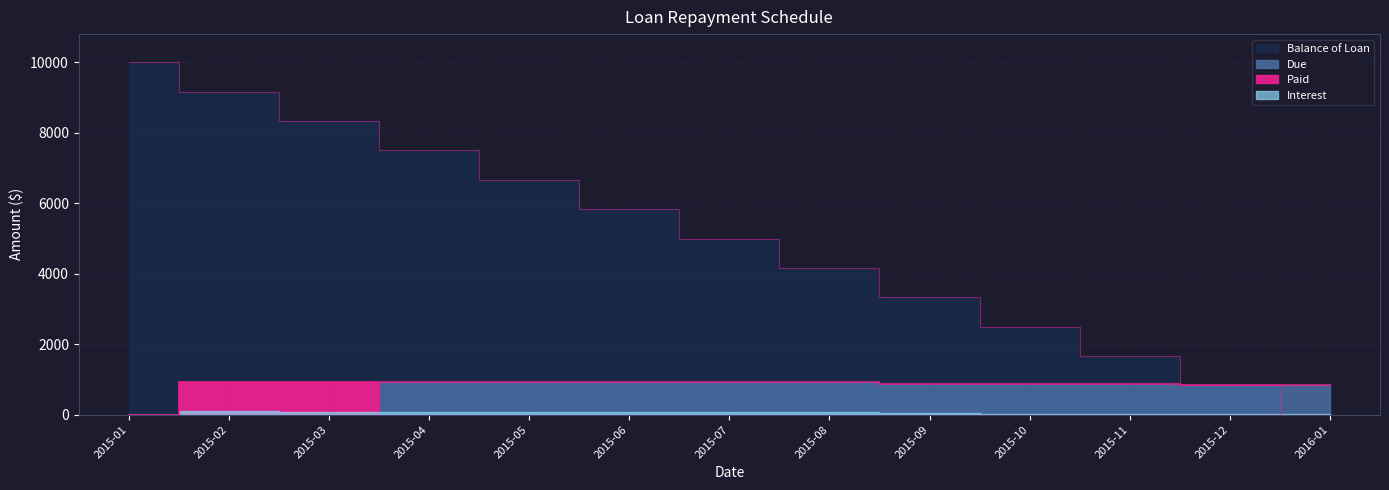

At which category does the chart reach its peak across all series?

2015-01